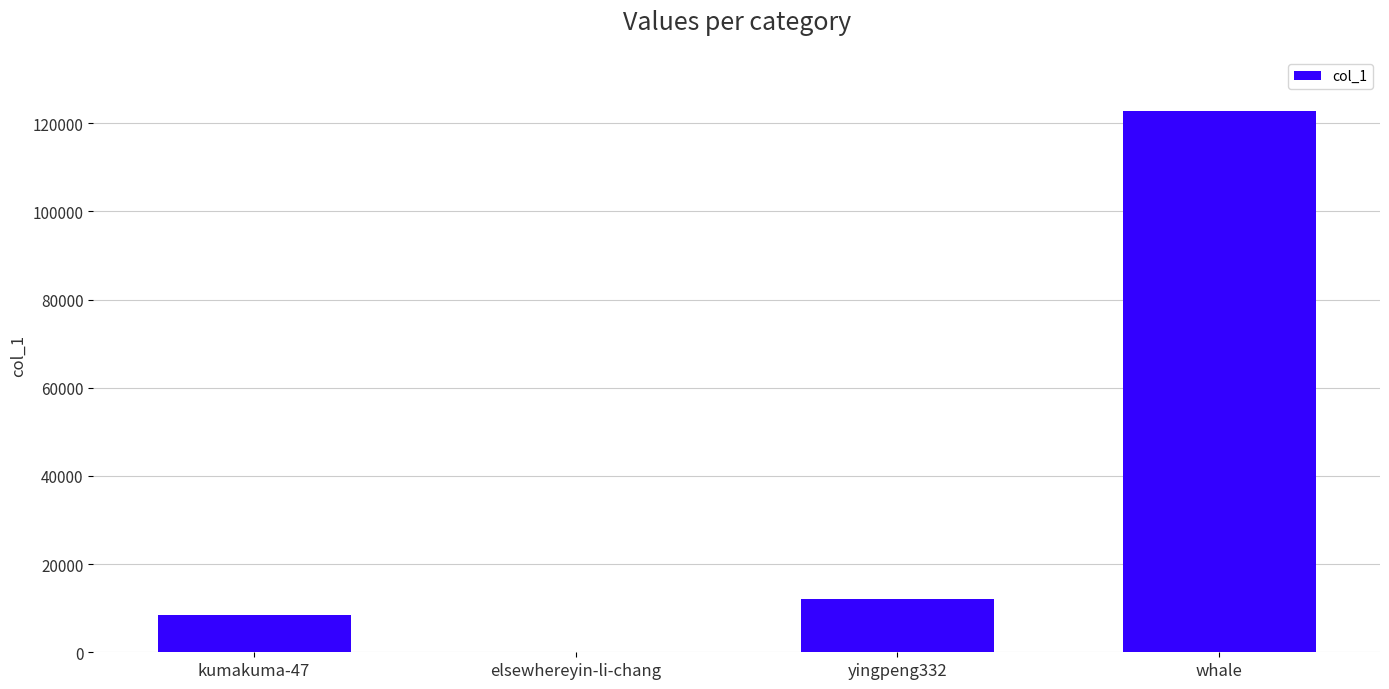

Where is the data nearest to the value 61432?

yingpeng332